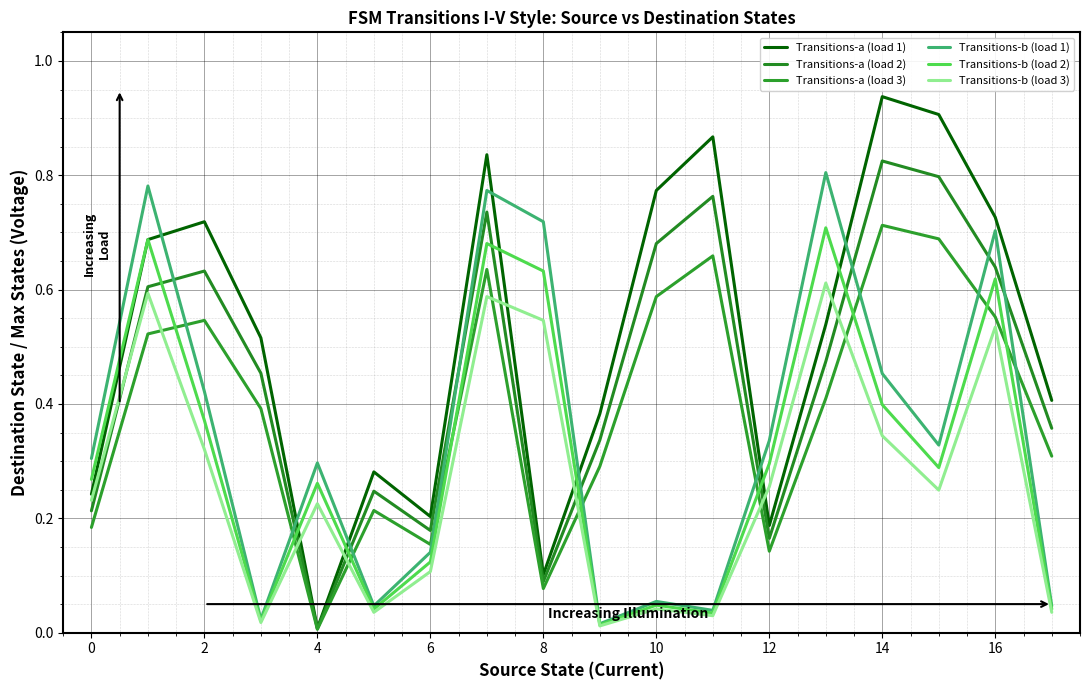

True or false: Transitions-a (load 1) has more than 2 points higher than both neighbors.

True